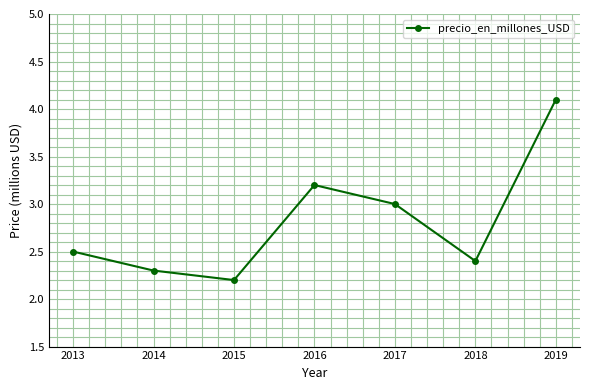

What is the minimum value shown in the chart?

2.2